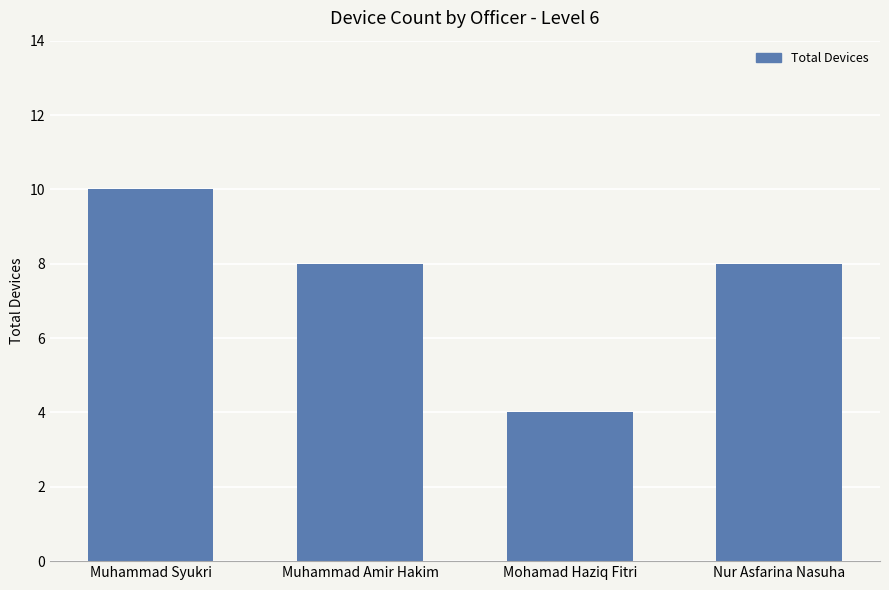

What is the change in value from Mohamad Haziq Fitri to Nur Asfarina Nasuha?

+4